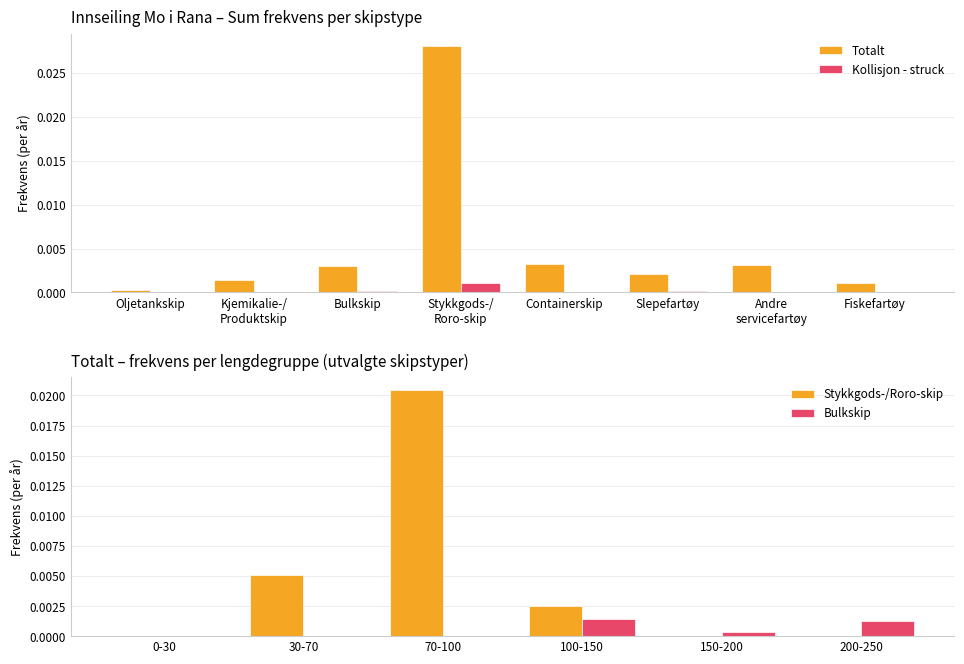

What is the label of the 6th bar from the right?

0-30